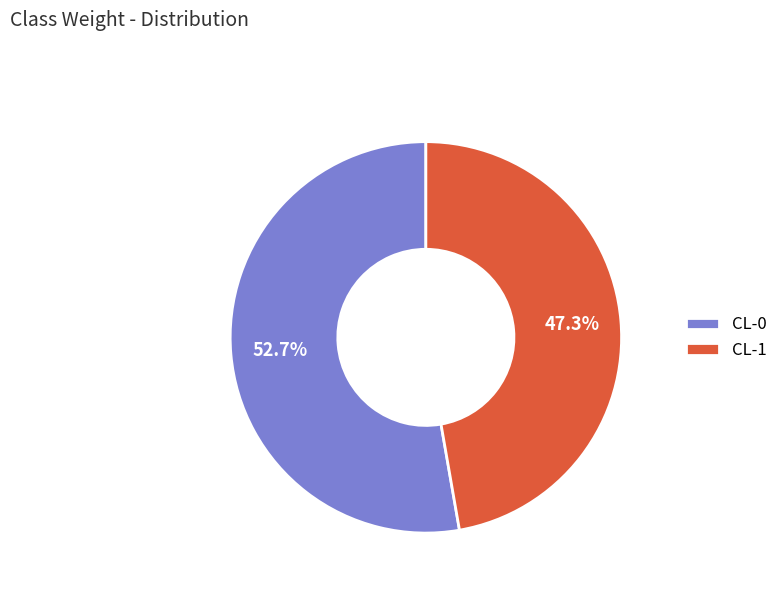

How many slices are in this pie chart?

2